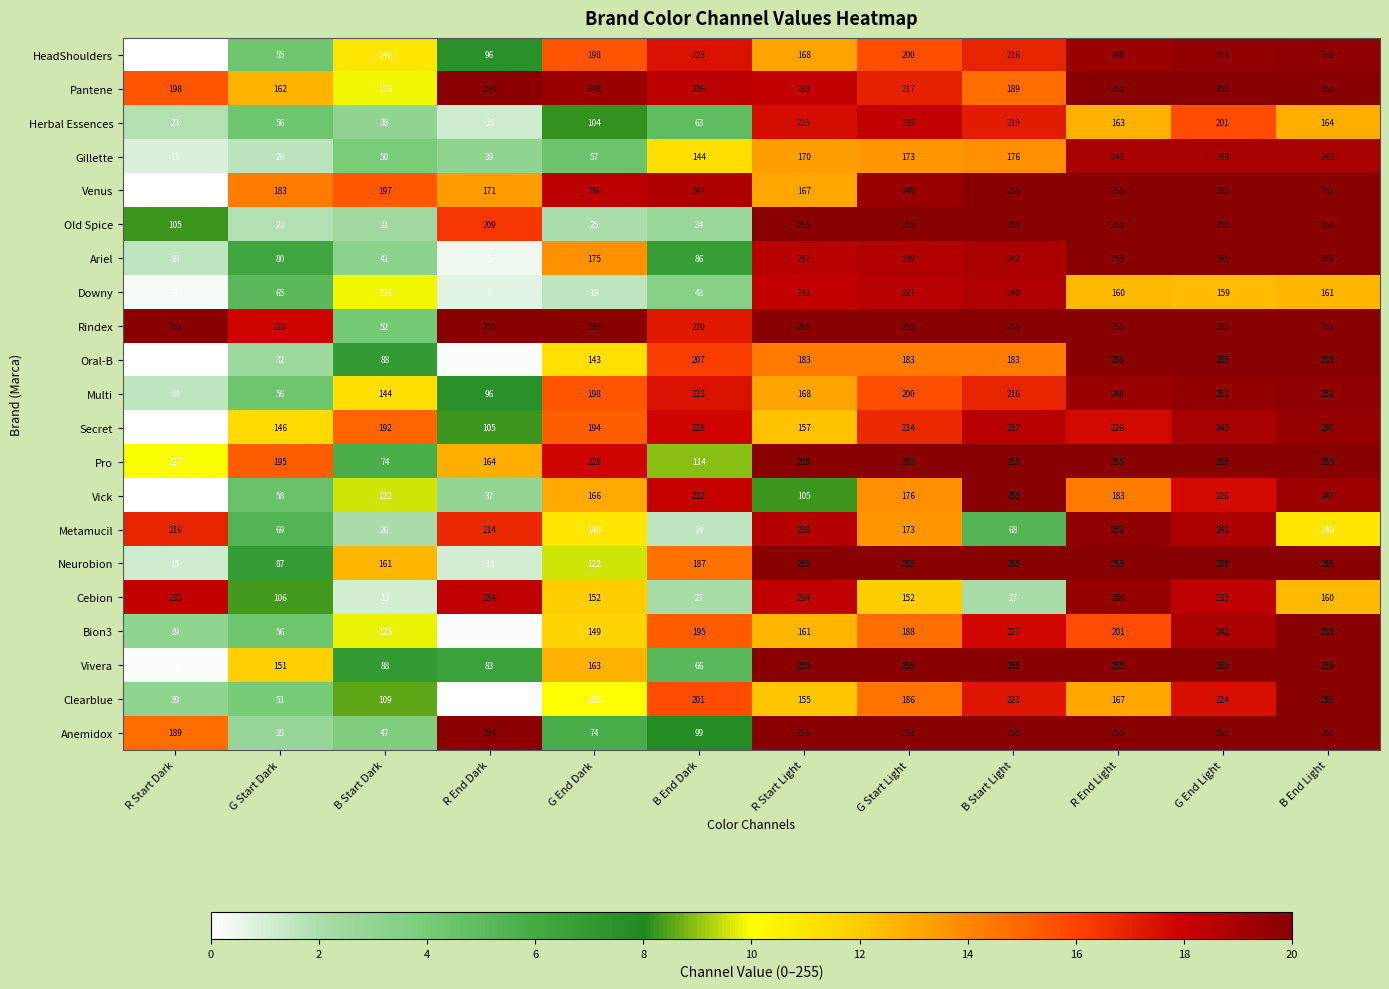

Read the Herbal Essences value at B Start Dark, to the nearest 5.

40